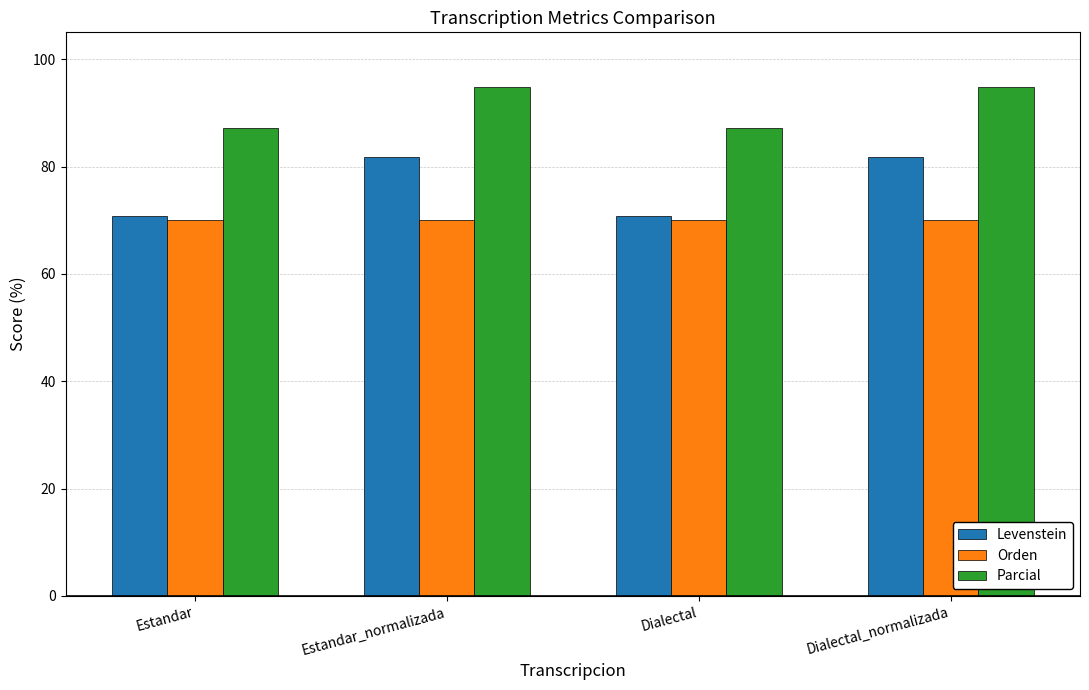

What is the label of the 4th bar from the left?

Dialectal_normalizada